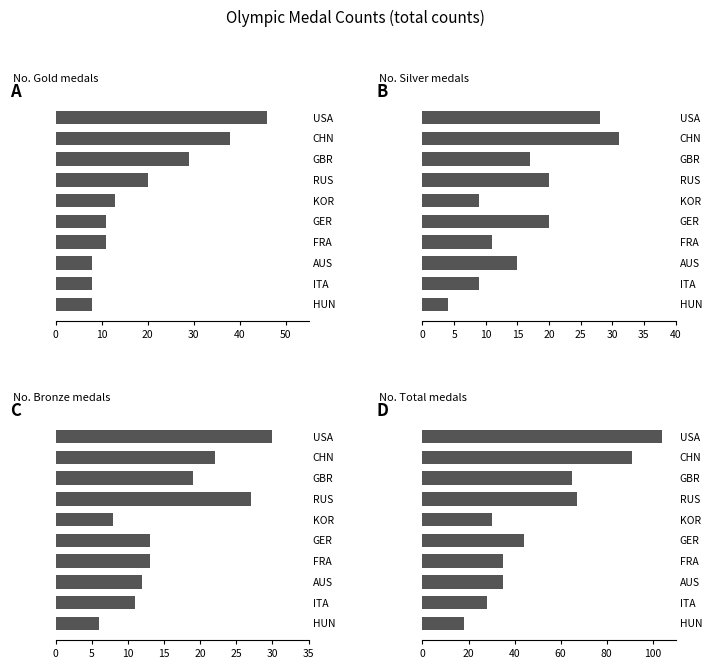

At how many categories does at least one series exceed 82?

2